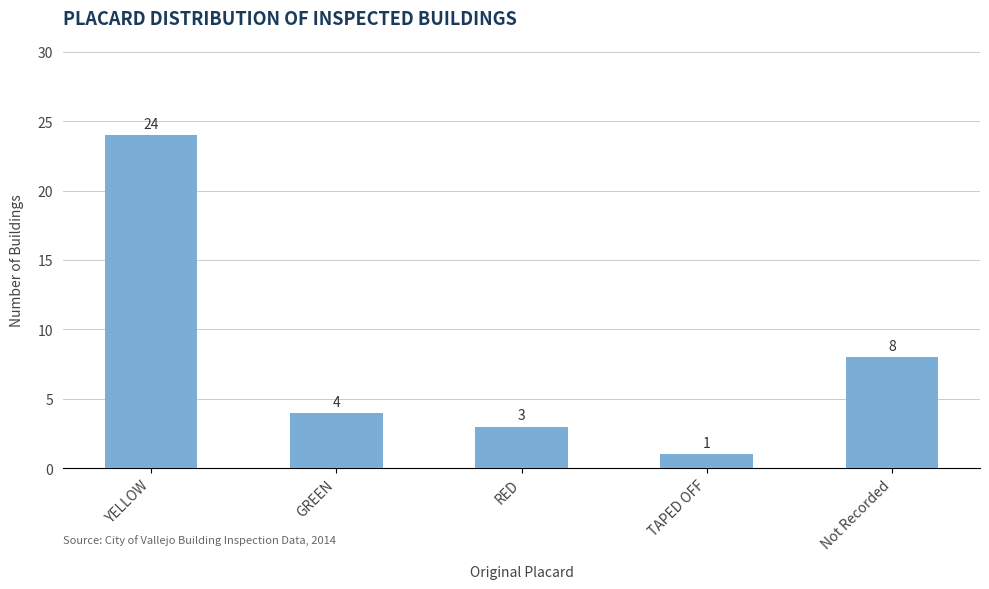

Is it true that the value at RED is 2?

False